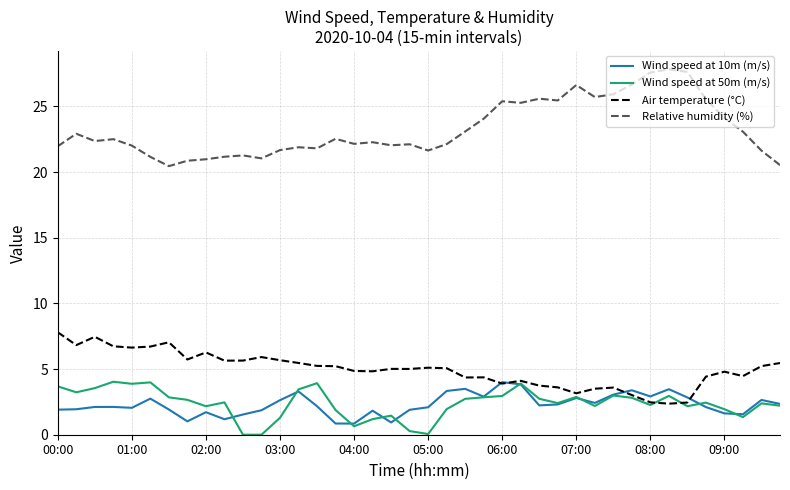

Which series has the largest total across all categories?

Relative humidity (%)